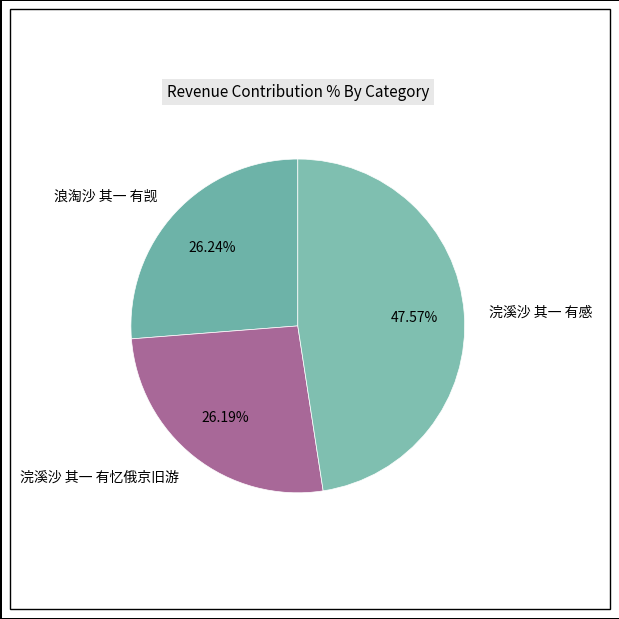

What is the ratio of the value at 浣溪沙 其一 有忆俄京旧游 to the value at 浪淘沙 其一 有觊?

1.0